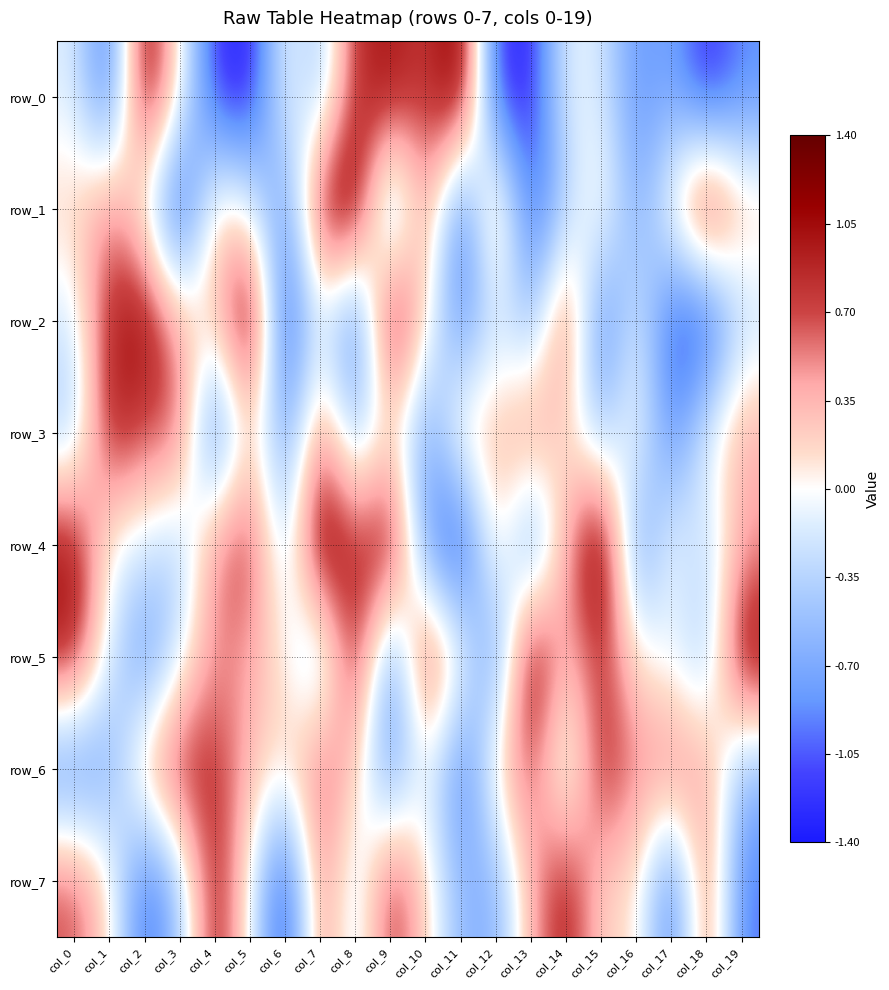

Where is row_1 nearest to the value 0?

col_5